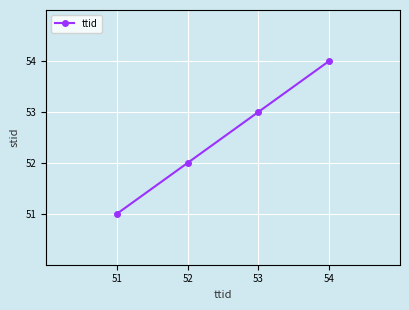

True or false: the data shows 32 at 51.

False